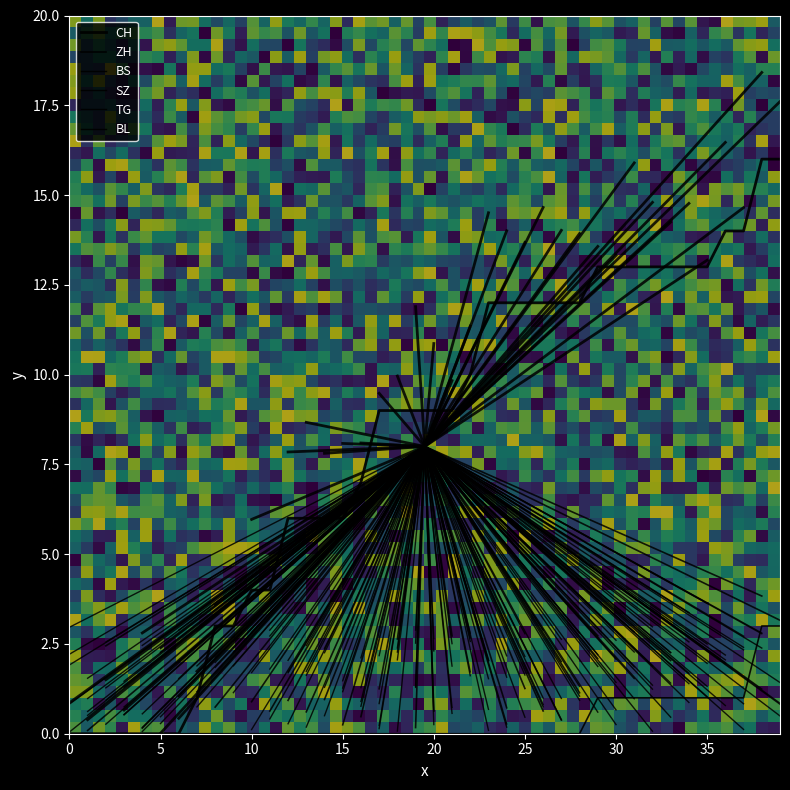

Does the chart display data point markers on the line(s)?

No